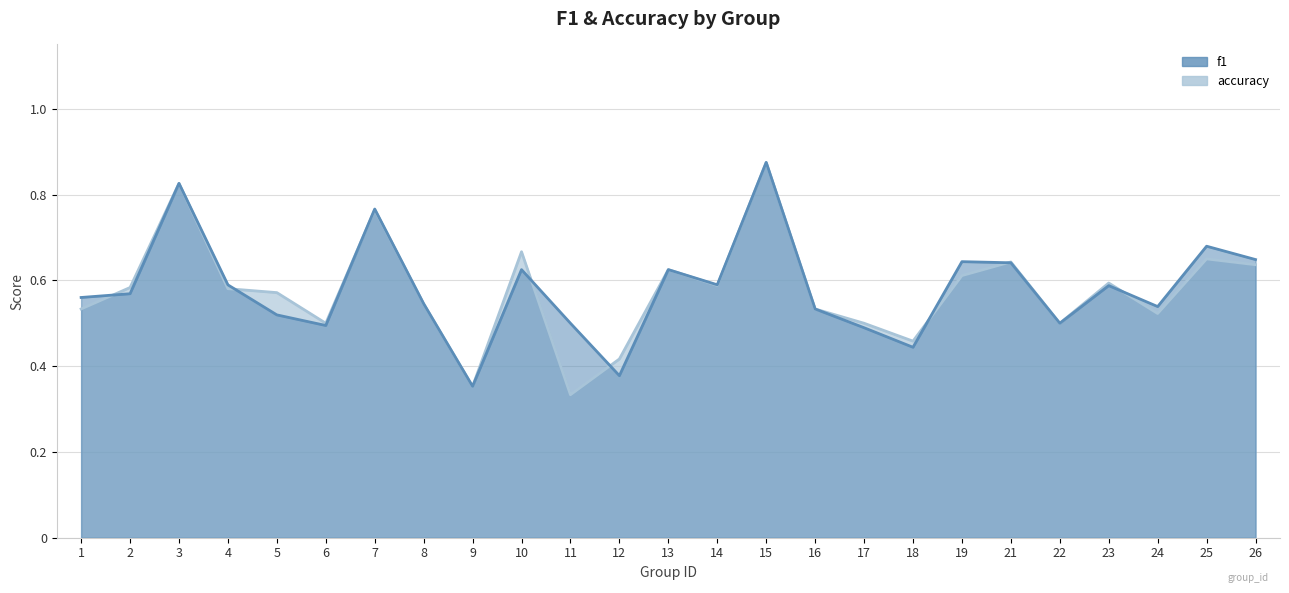

Which has a higher value, 22 or 6?

22